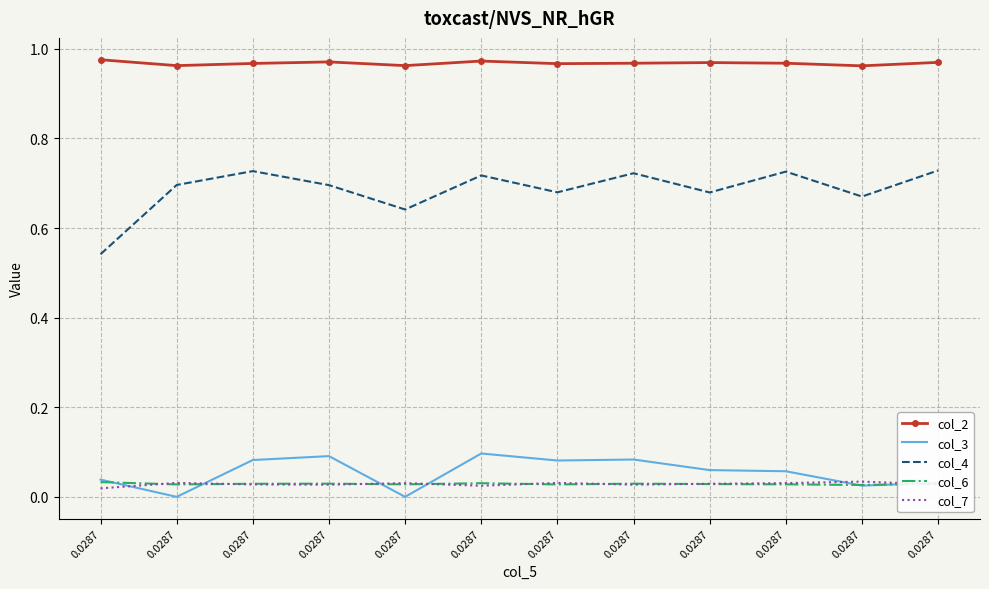

What are all the series names shown in the legend?

col_2, col_3, col_4, col_6, col_7